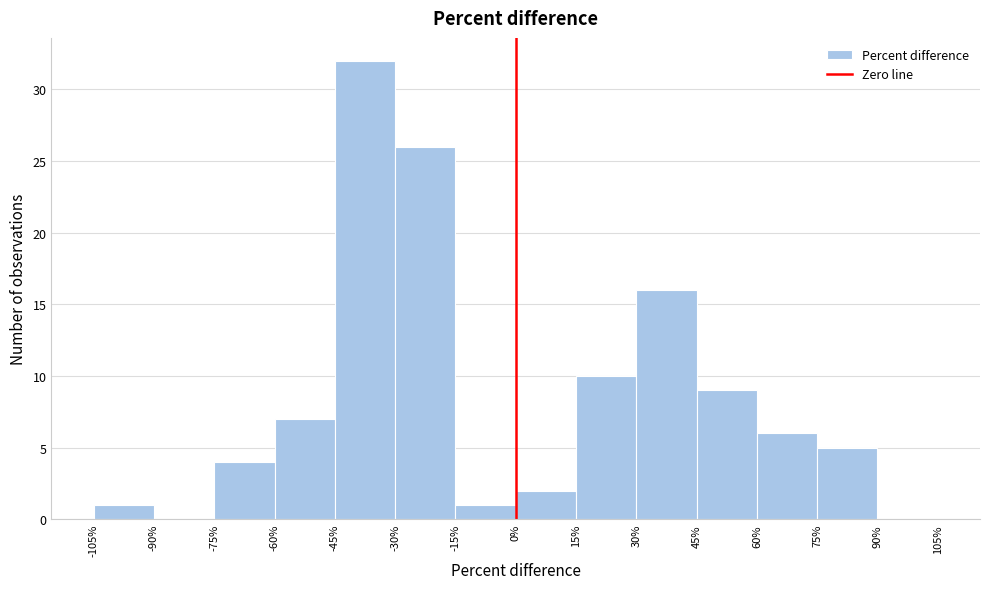

What is the height of the bar covering 30% to 45% on the x-axis? The values are not printed on the chart, so give them approximately, as read against the axis.

16